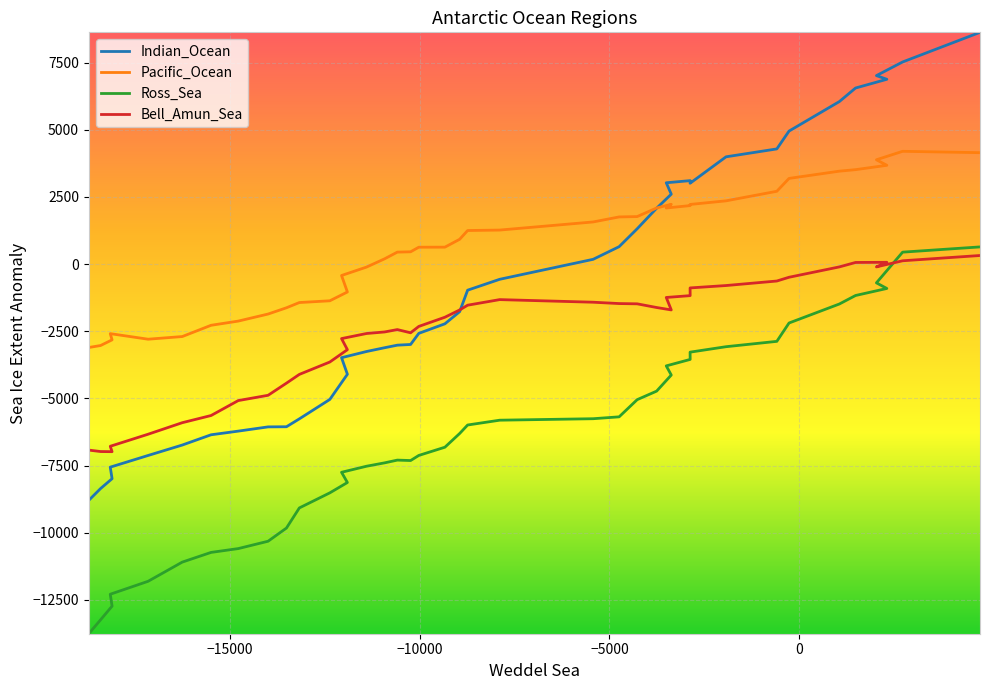

How many data points in Bell_Amun_Sea are above -1706?

19